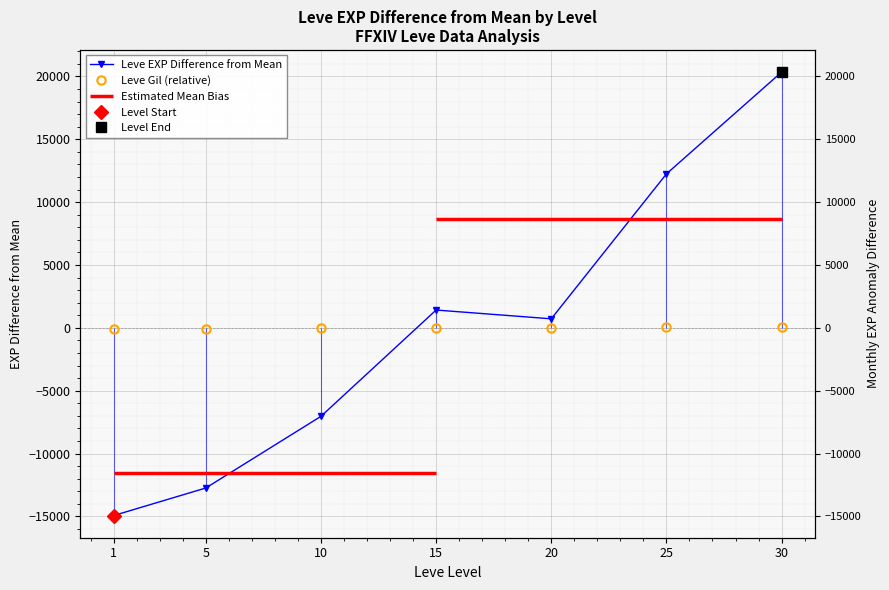

True or false: Leve EXP Difference from Mean has a value of 1084.8 at 20.

False